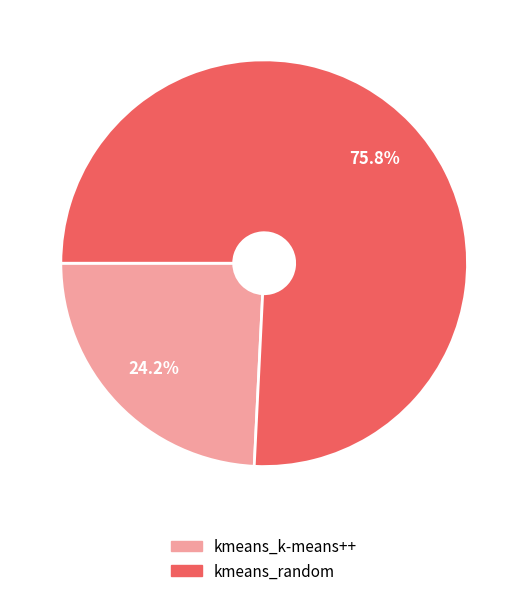

To the nearest percent, what percentage of the pie is kmeans_k-means++?

24%